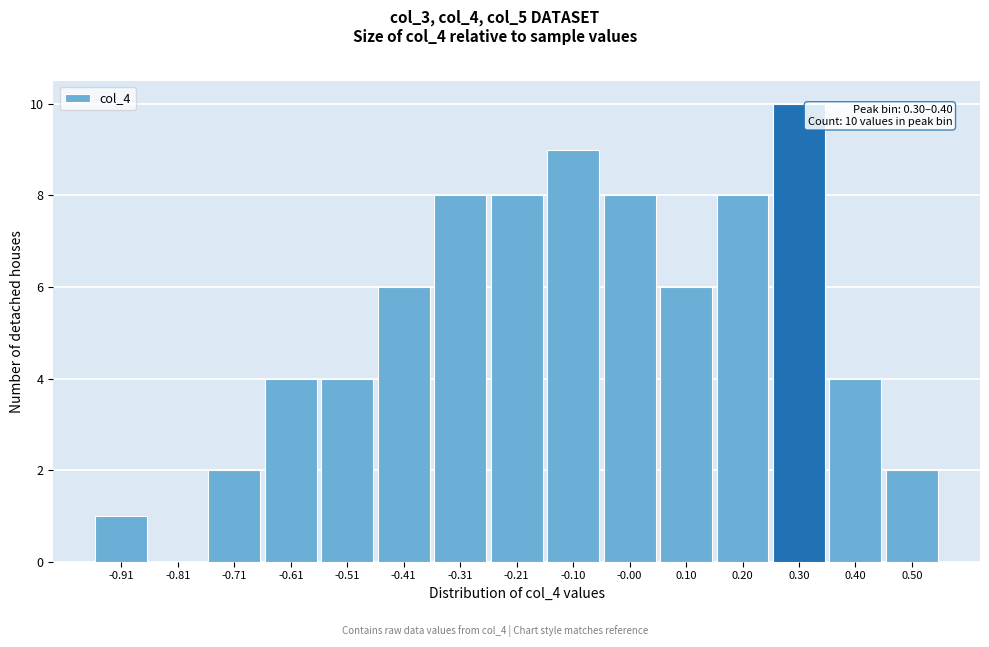

Reading left to right, transcribe all the data shown in this chart.

-0.91=1	-0.81=0	-0.71=2	-0.61=4	-0.51=4	-0.41=6	-0.31=8	-0.21=8	-0.10=9	-0.00=8	0.10=6	0.20=8	0.30=10	0.40=4	0.50=2